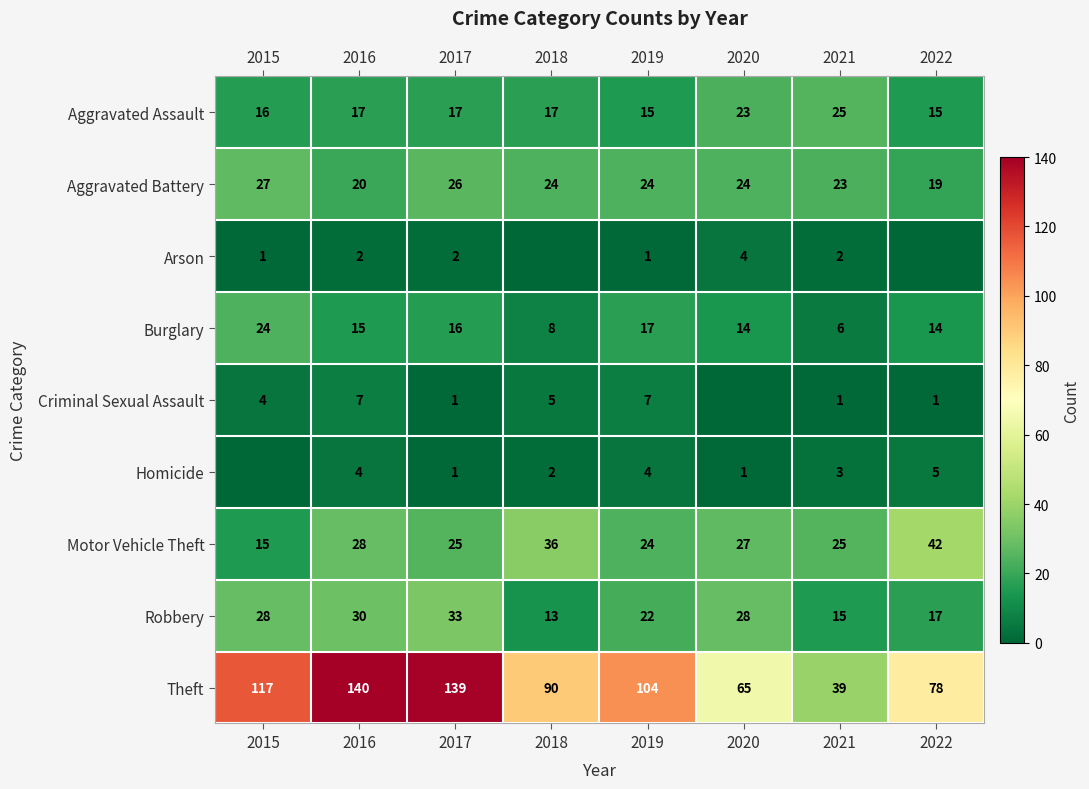

What is the approximate value of Motor Vehicle Theft at 2017?

25